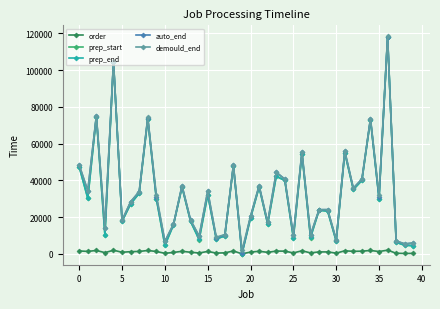

What is the highest value of the prep_end series?

117956